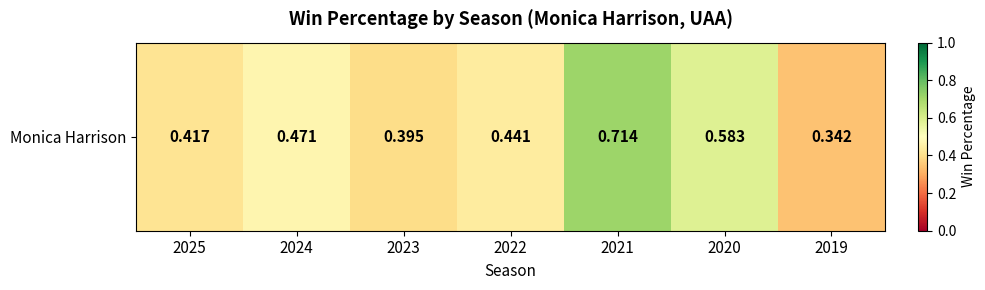

Is it true that the value at 2022 is 0.7?

False